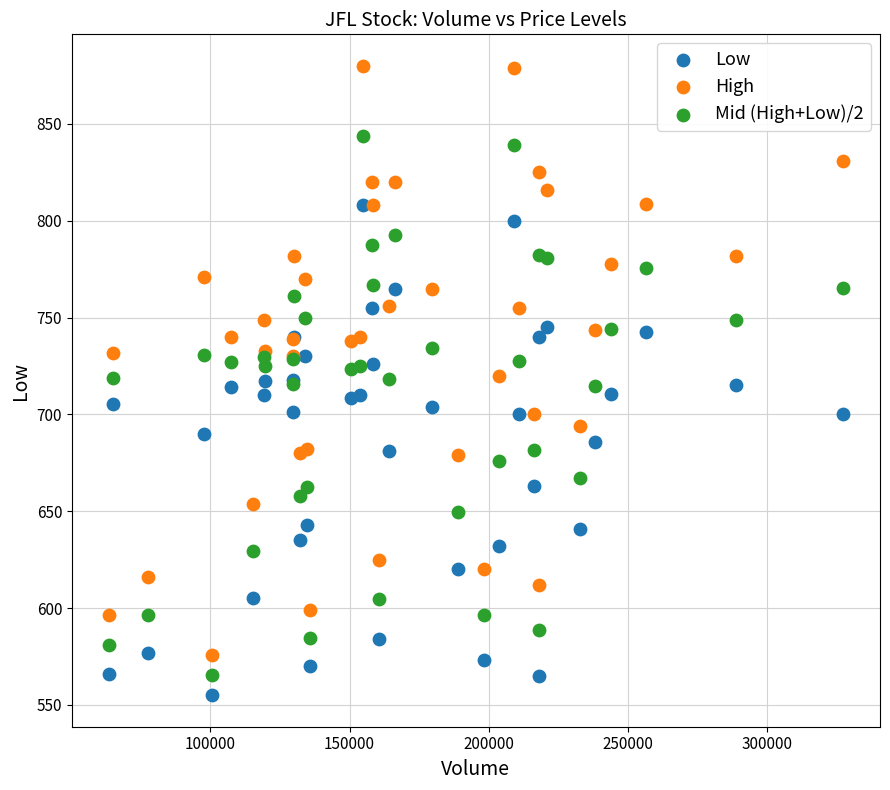

Which series has the largest Y range (max minus min)?

High